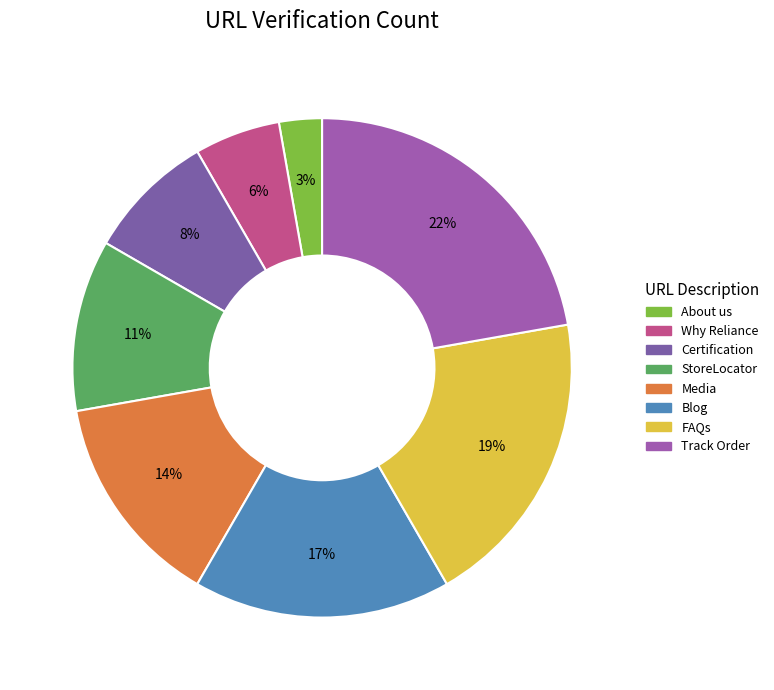

Does About us account for over 50% of the chart?

No